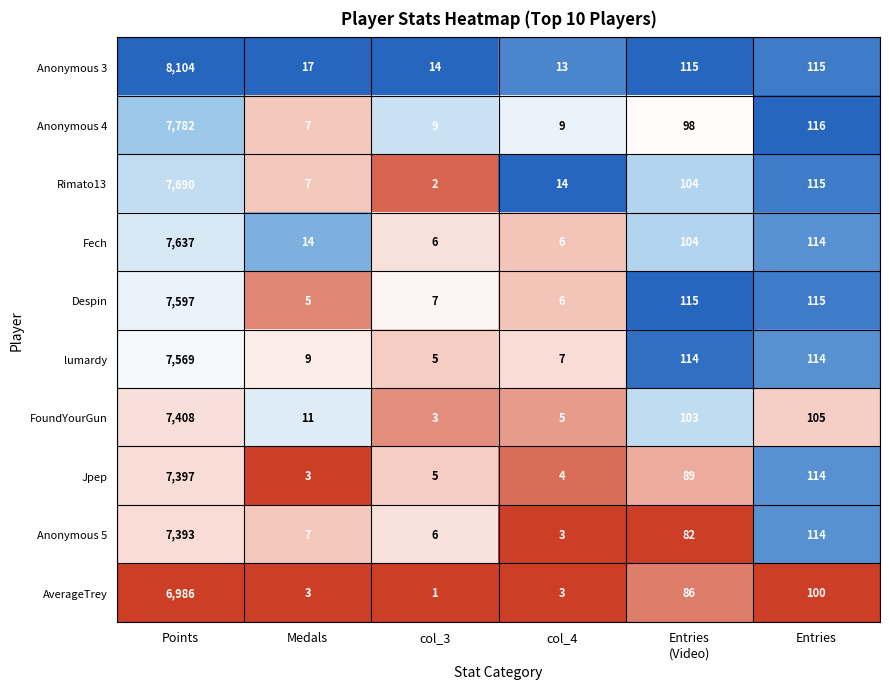

At which category is the sum across all series the highest?

Points